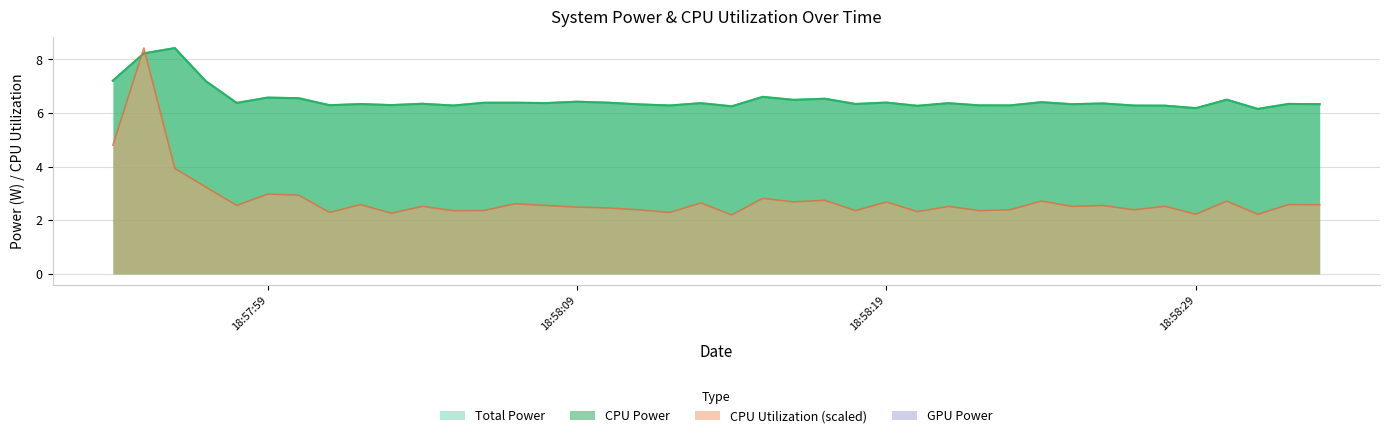

What is the difference between the second highest and minimum values in the CPU Utilization series?

2.6